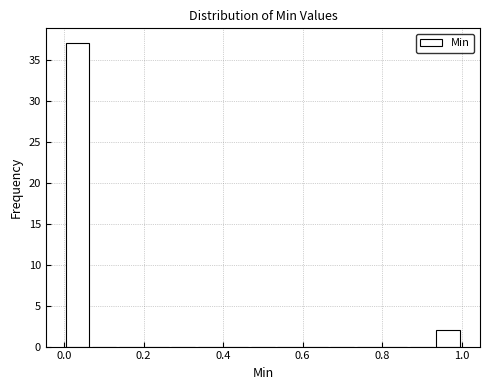

Read against the x-axis, roughly where is the centre of the tallest bar?

0.04